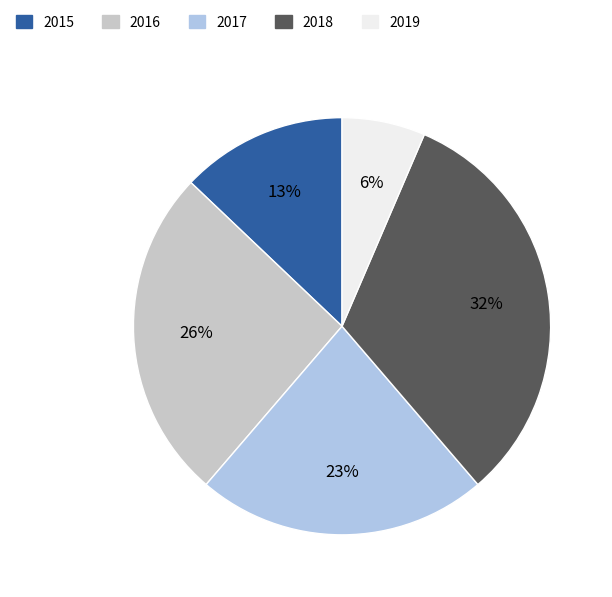

To the nearest percent, what is the difference between the largest and smallest slice percentages?

26%